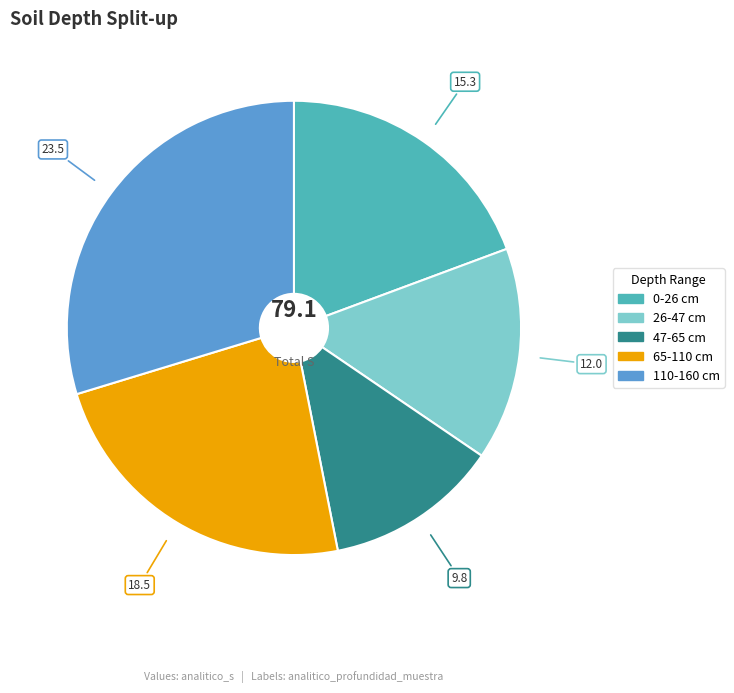

Does 26-47 represent more than half of the total?

No